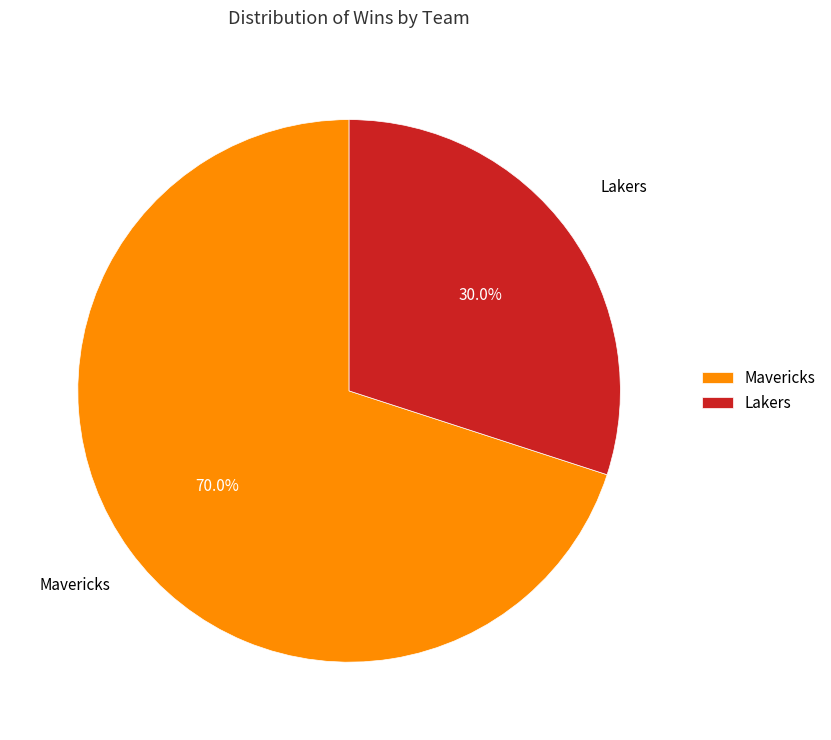

Rank the categories by value from lowest to highest.

Lakers, Mavericks